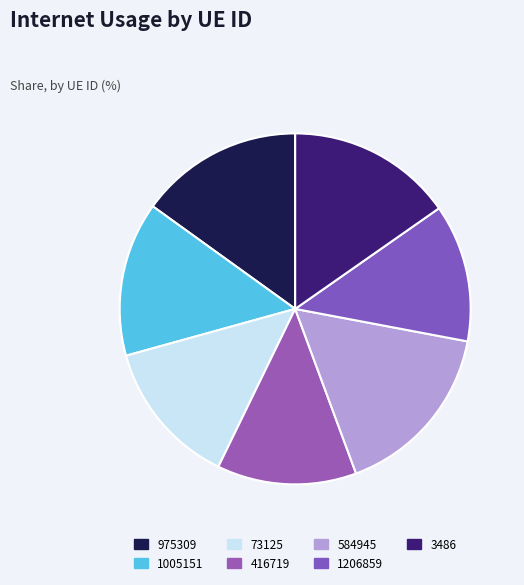

Count the number of slices in the pie.

7